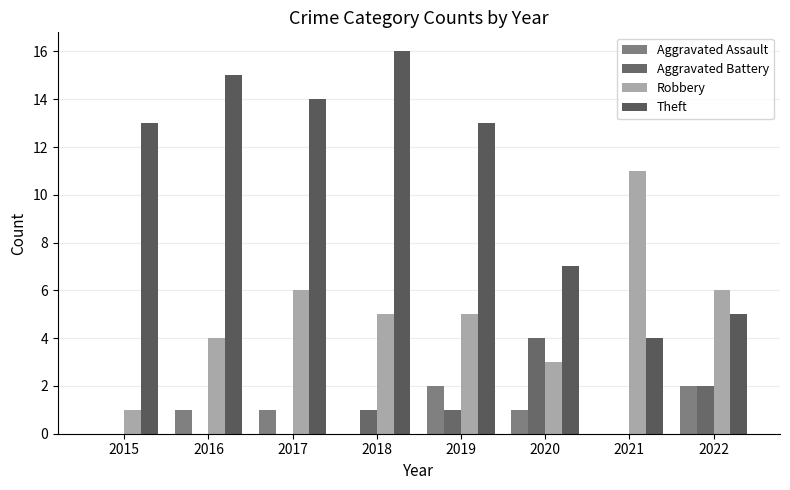

The value of Theft at 2022 is 5. True or false?

True